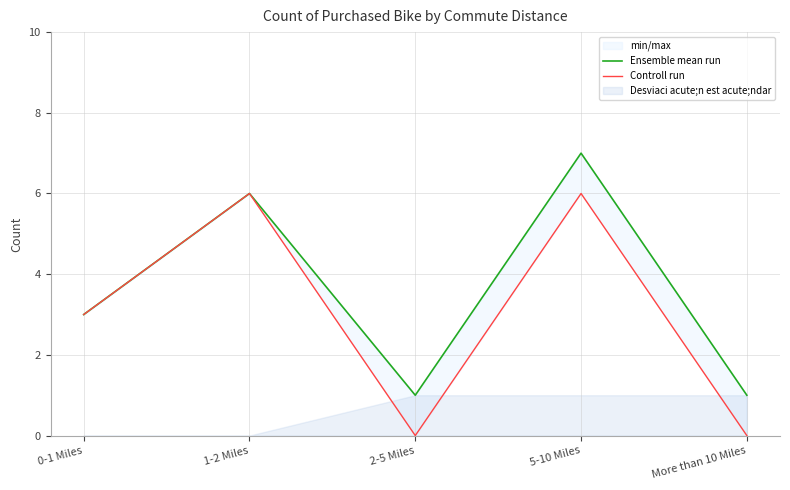

How many categories are shown in the chart?

5